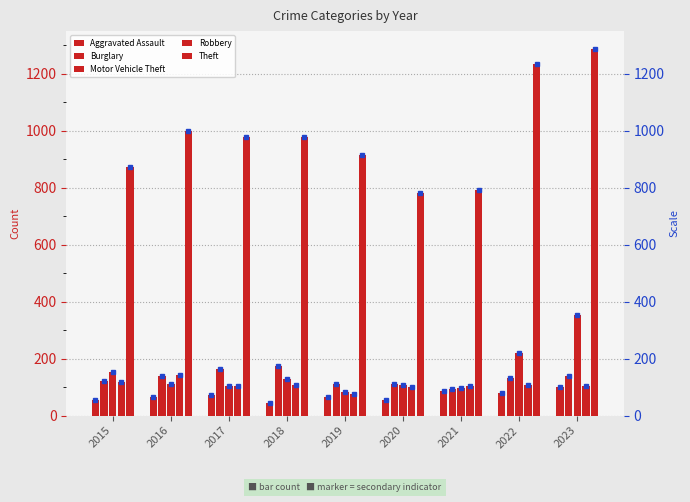

True or false: Theft has a value of 1073 at 2021.

False